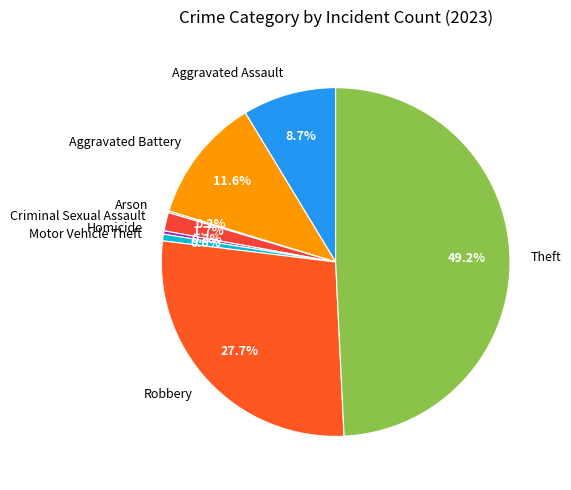

What percentage is the Aggravated Battery slice, to the nearest percent?

12%